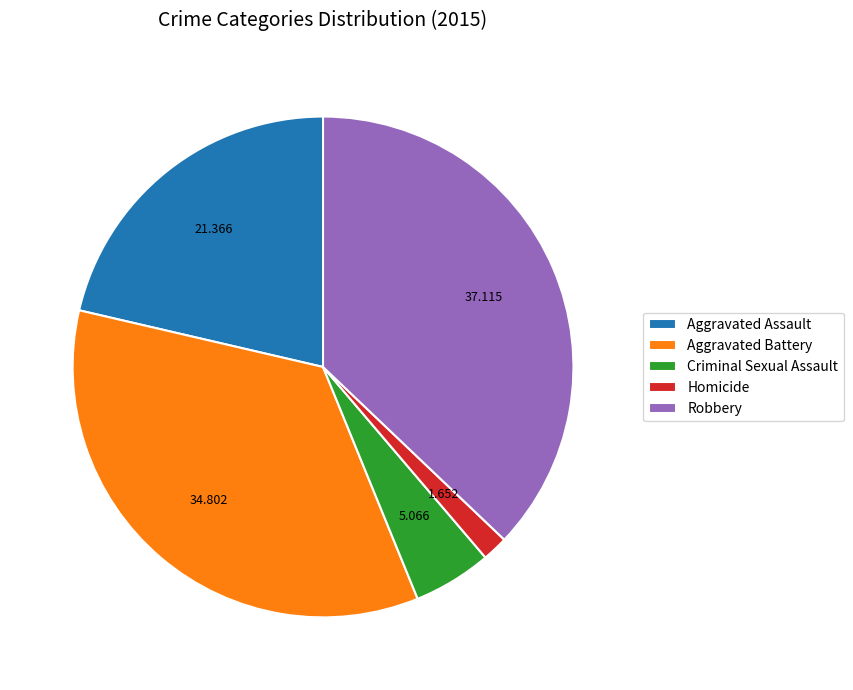

Is Aggravated Assault the majority of the pie?

No